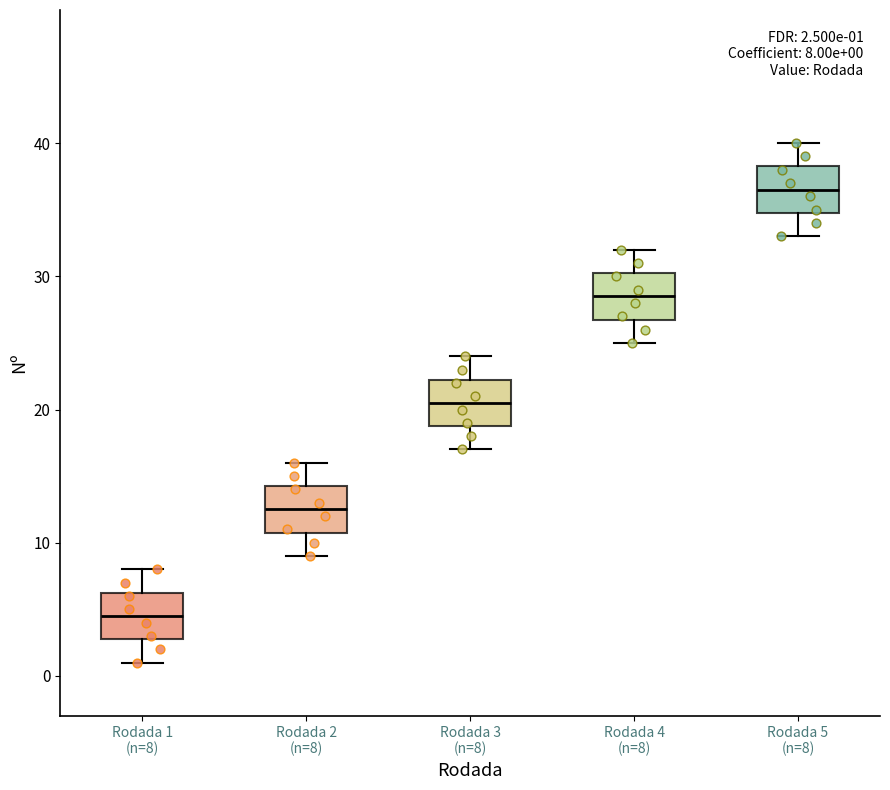

Which box's median line is the highest?

Rodada 5 (n=8)